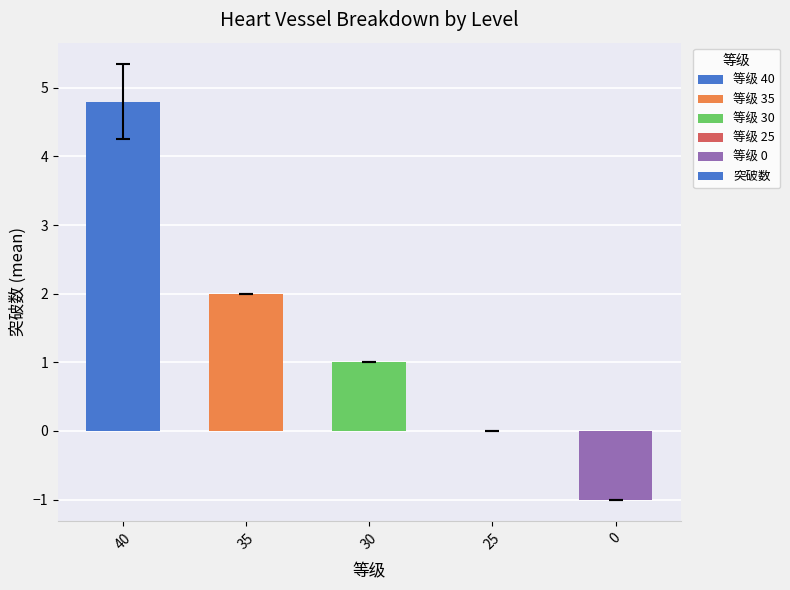

Which label corresponds to the largest value in the chart?

40